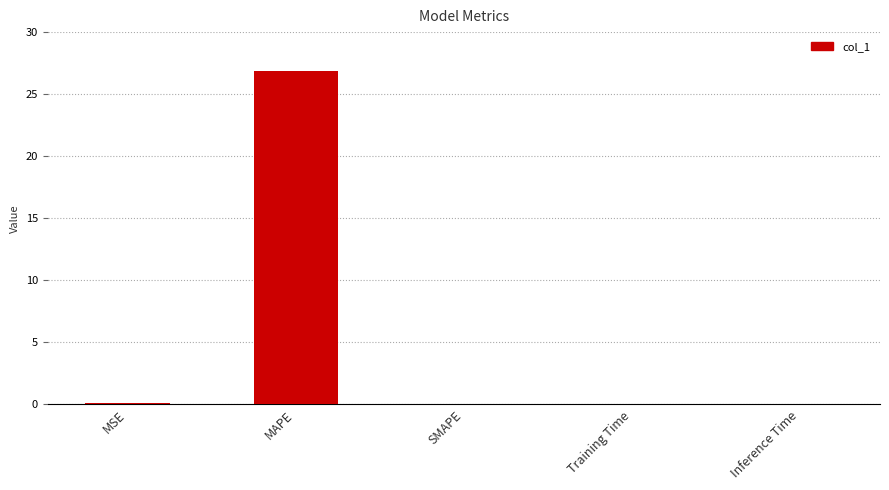

Between SMAPE and MAPE, which is larger?

MAPE